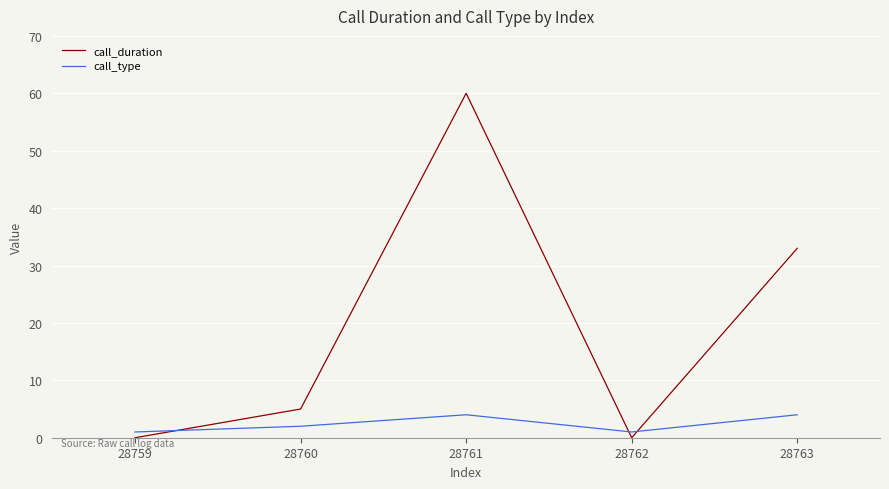

What is the difference between the maximum and minimum values in the call_type series?

3